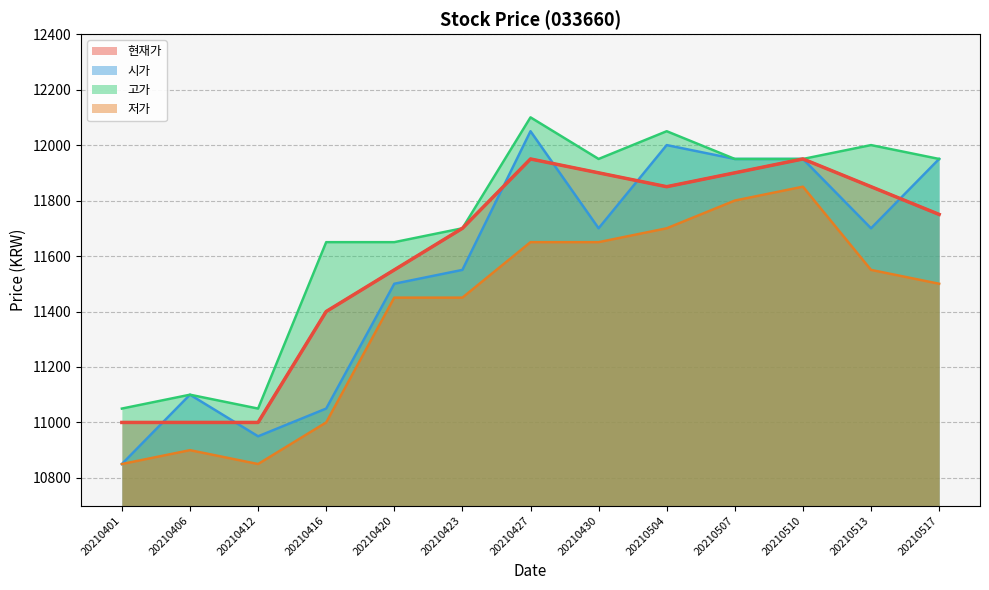

Which series has the largest range (max minus min)?

시가